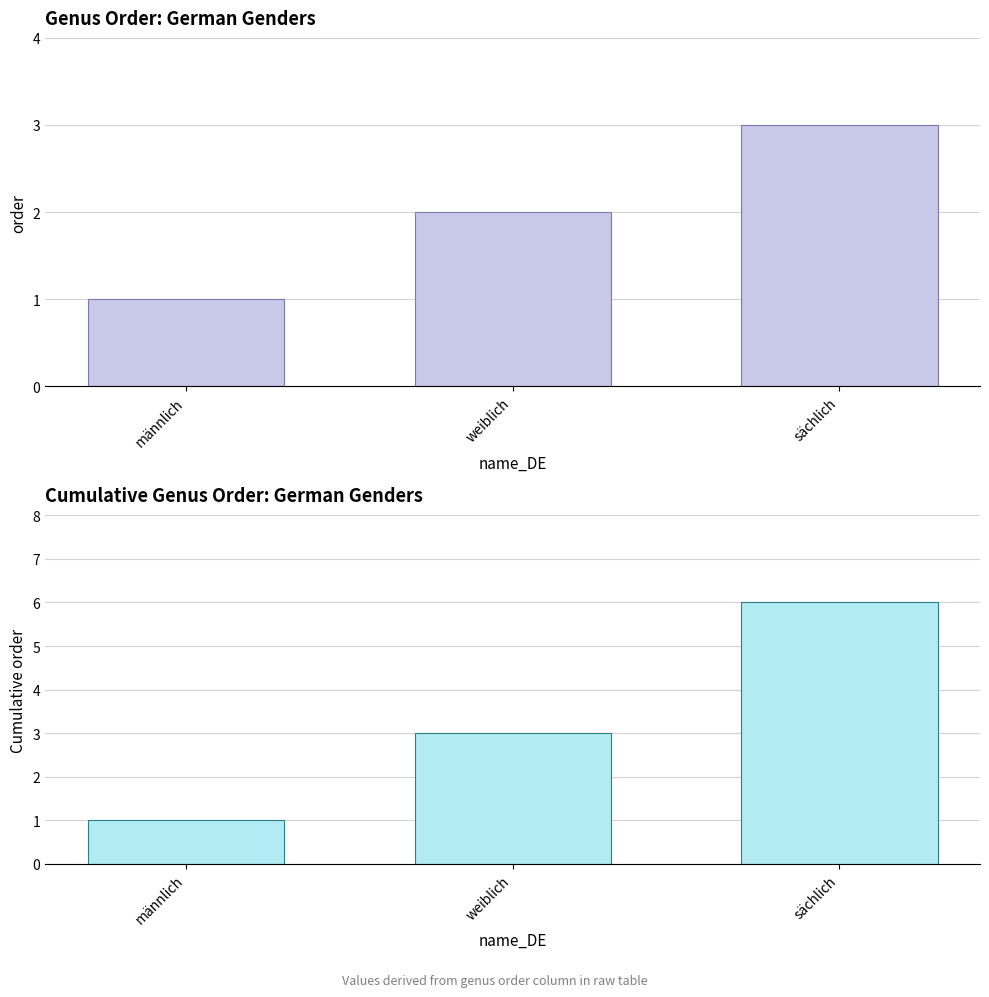

The chart shows a value of 6 at sächlich. True or false?

True